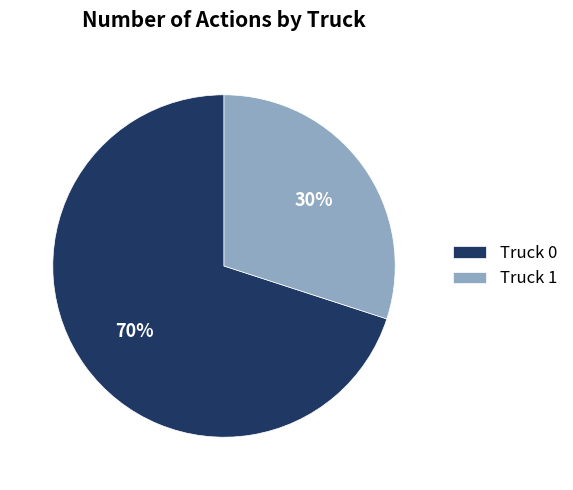

Which category has the smallest portion of the pie?

Truck 1